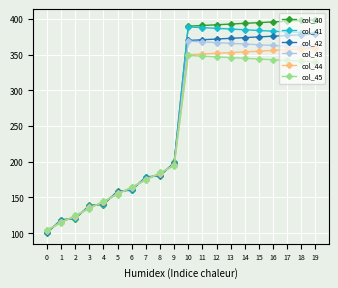

Is the value of col_40 at 11 greater than the value of col_41 at 7?

Yes